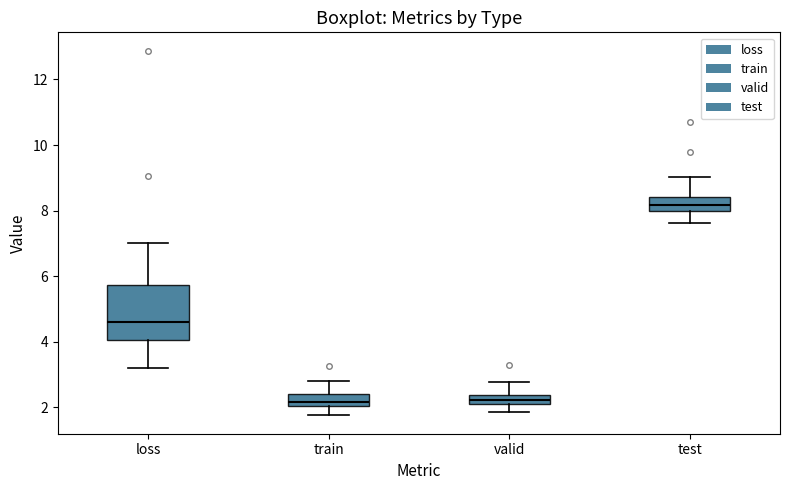

Where does the lower whisker of the box for loss end on the y-axis? The values are not printed on the chart, so give them approximately, as read against the axis.

3.2